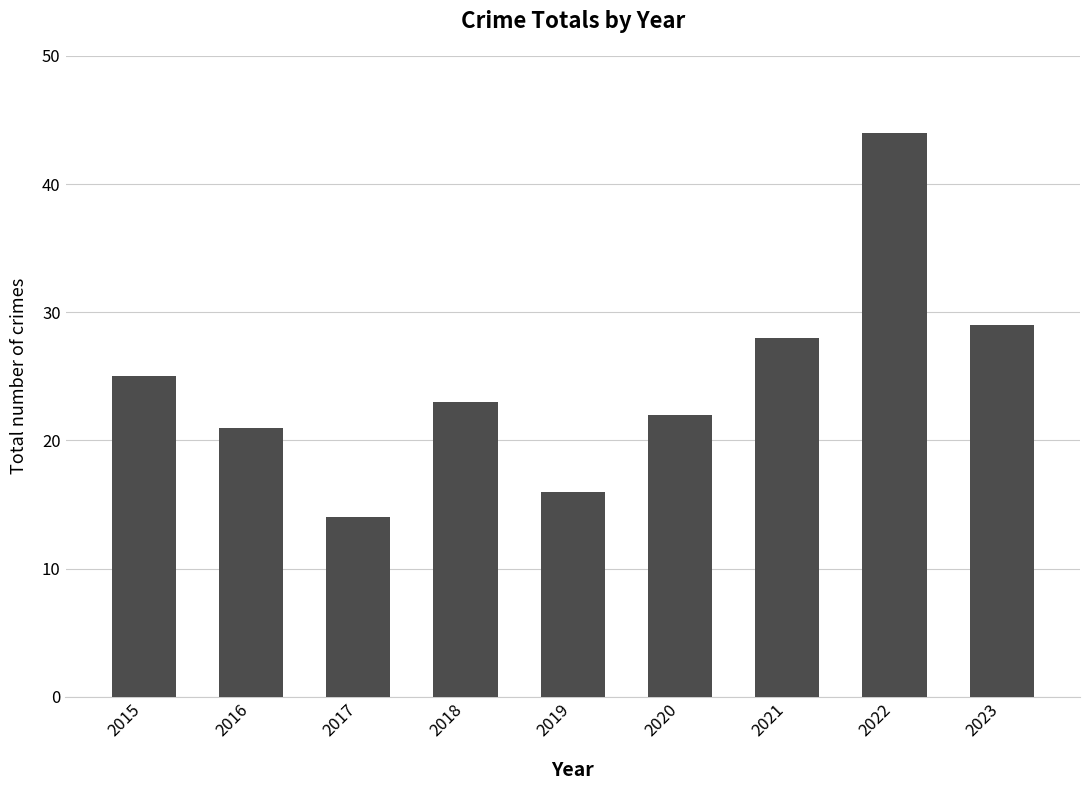

Count the number of data series in this chart.

1